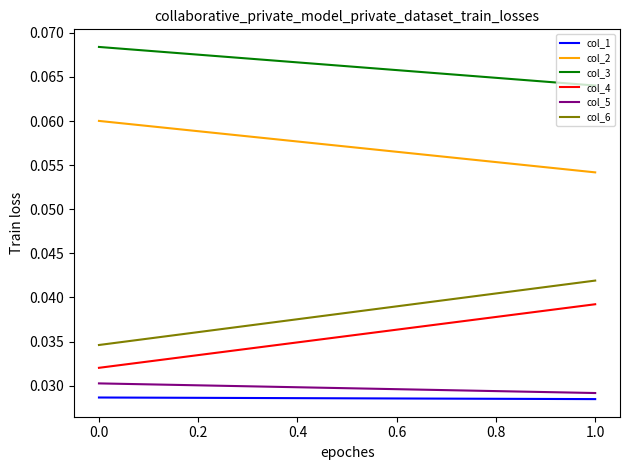

Which series changed the most between 0.0 and 1.0?

col_6